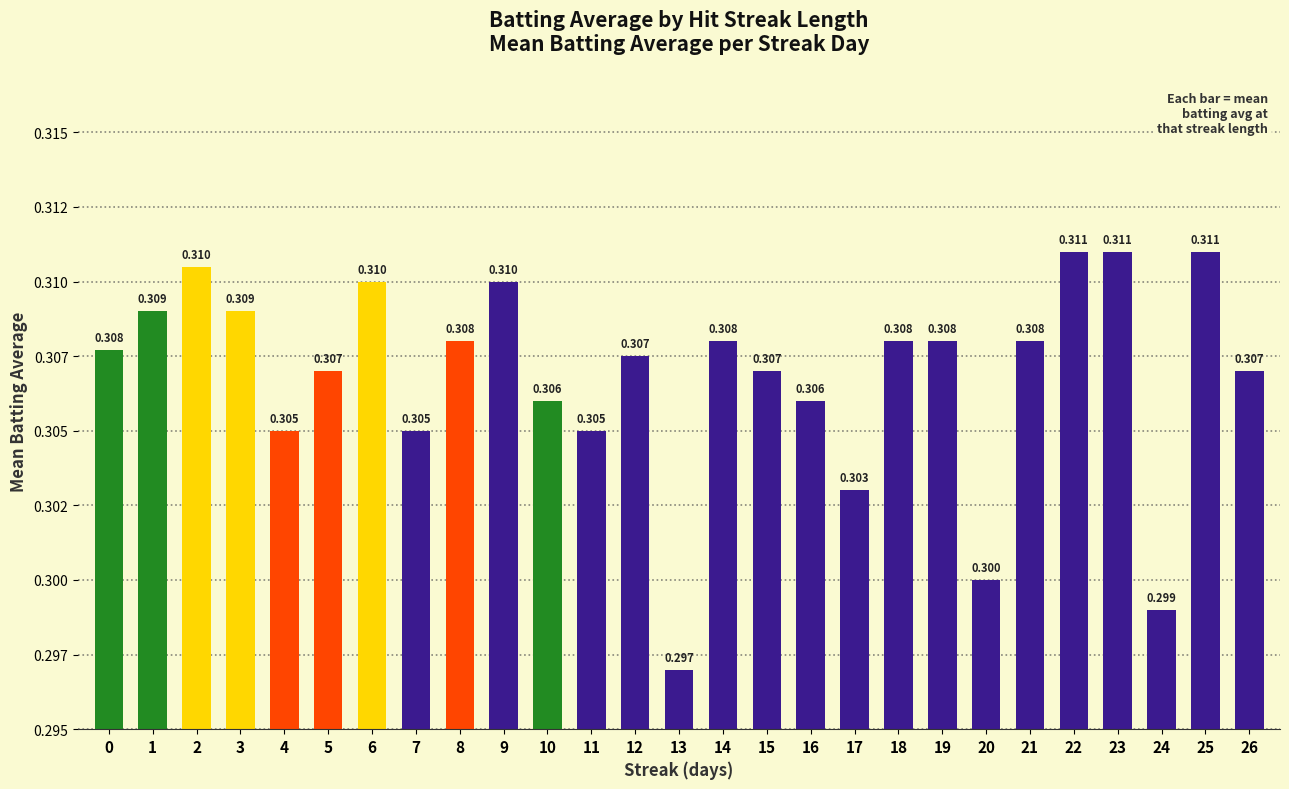

Are the bars horizontal?

No